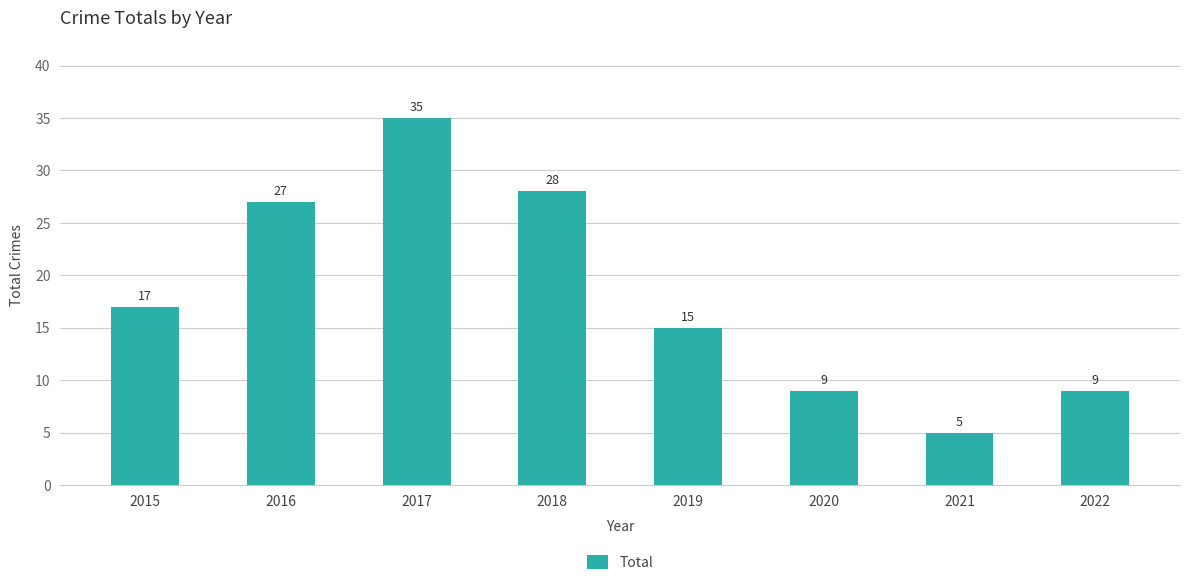

Reading left to right, transcribe all the data shown in this chart.

2015=17	2016=27	2017=35	2018=28	2019=15	2020=9	2021=5	2022=9